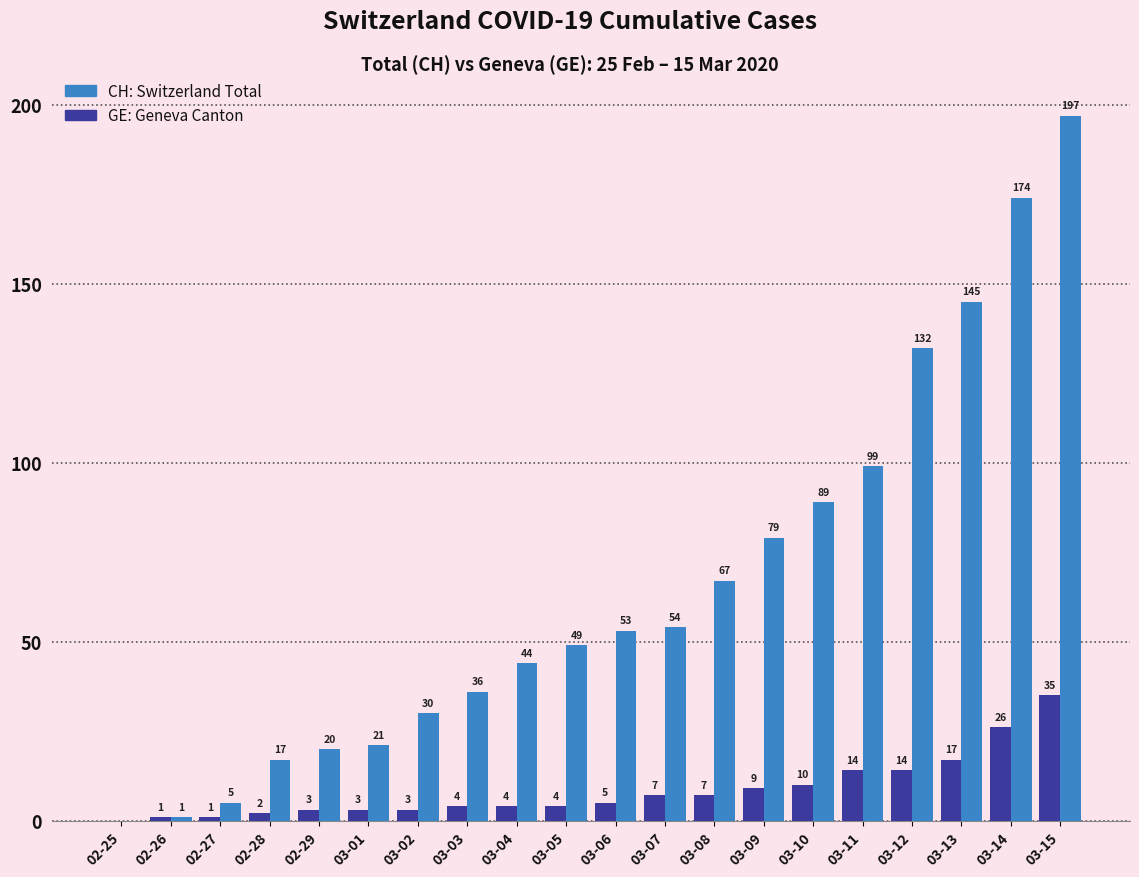

At which category does the chart reach its peak across all series?

03-15